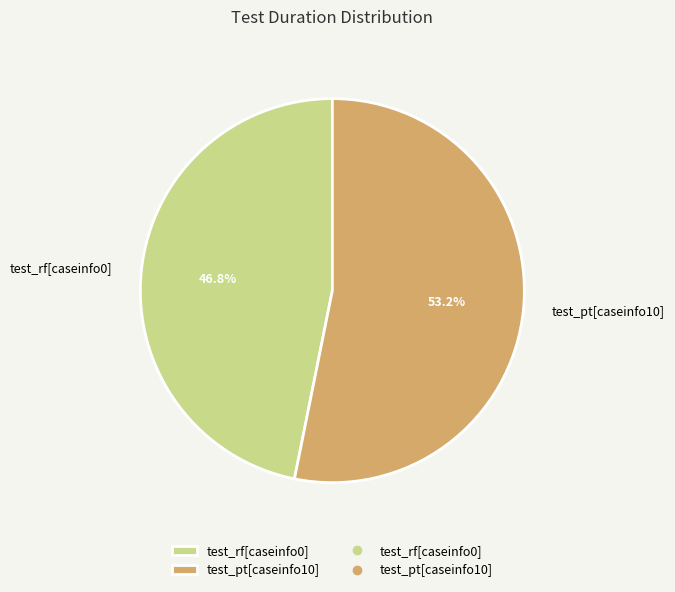

What is the majority slice?

test_pt[caseinfo10]